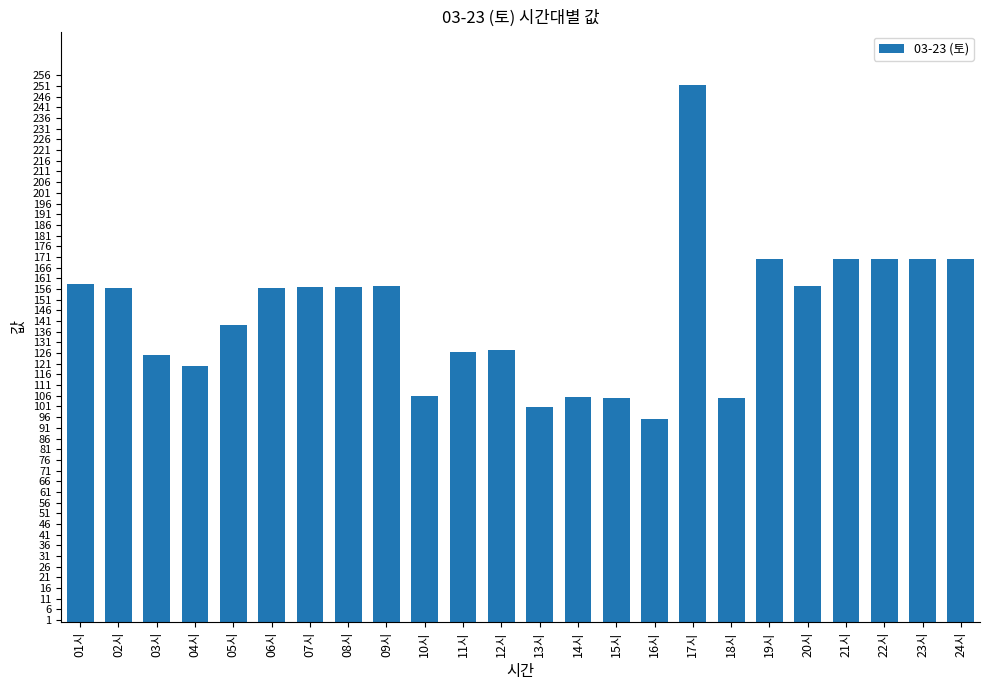

What is the approximate value at 07시?

156.7